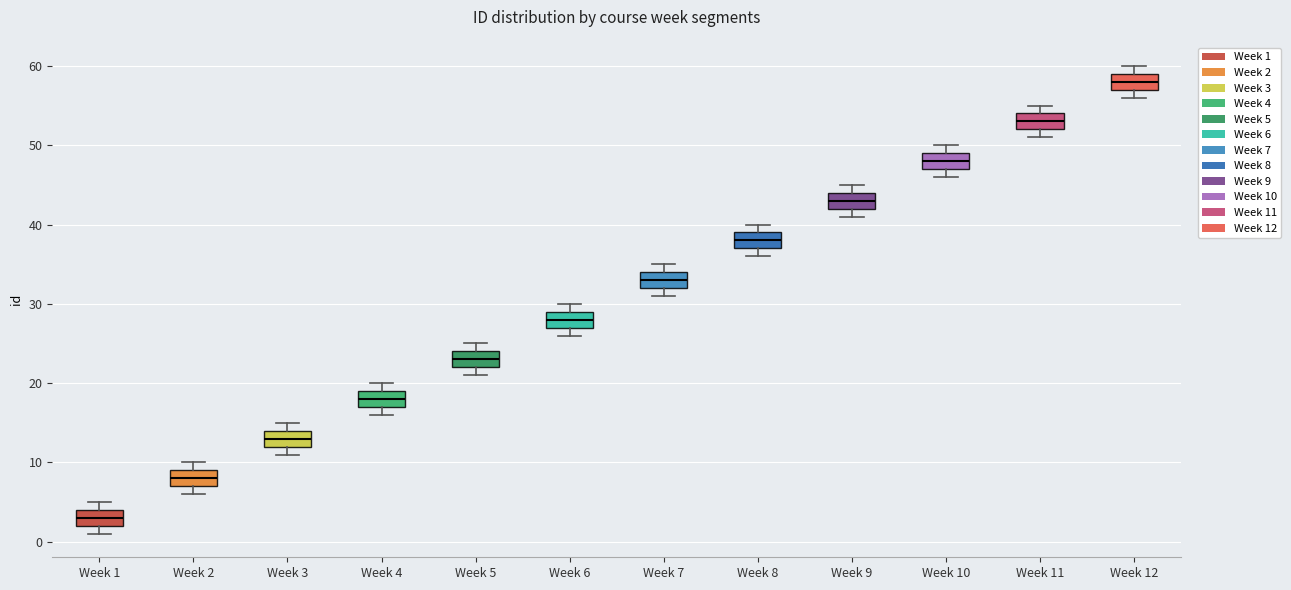

Where is the upper edge of the box for Week 5 on the y-axis? The values are not printed on the chart, so give them approximately, as read against the axis.

24